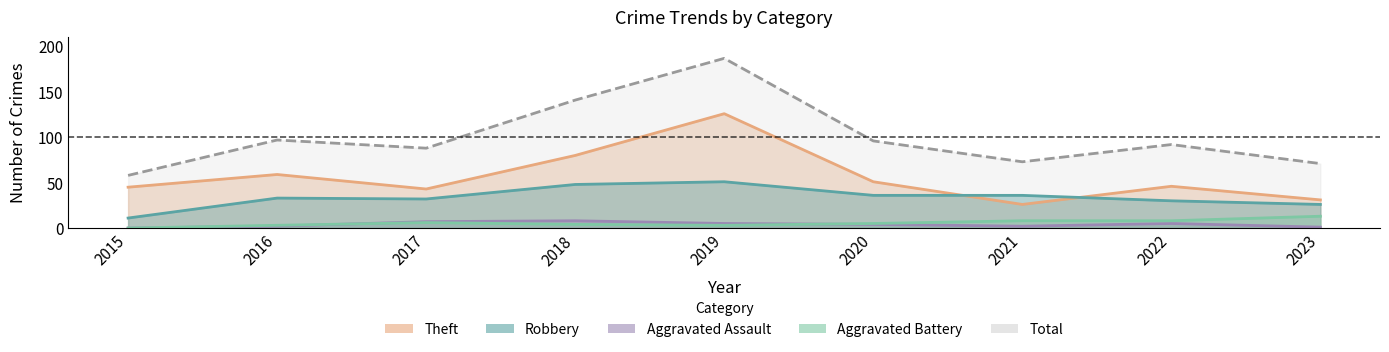

List the labels in order of Aggravated Battery value, smallest first.

2015, 2016, 2019, 2018, 2020, 2017, 2021, 2022, 2023